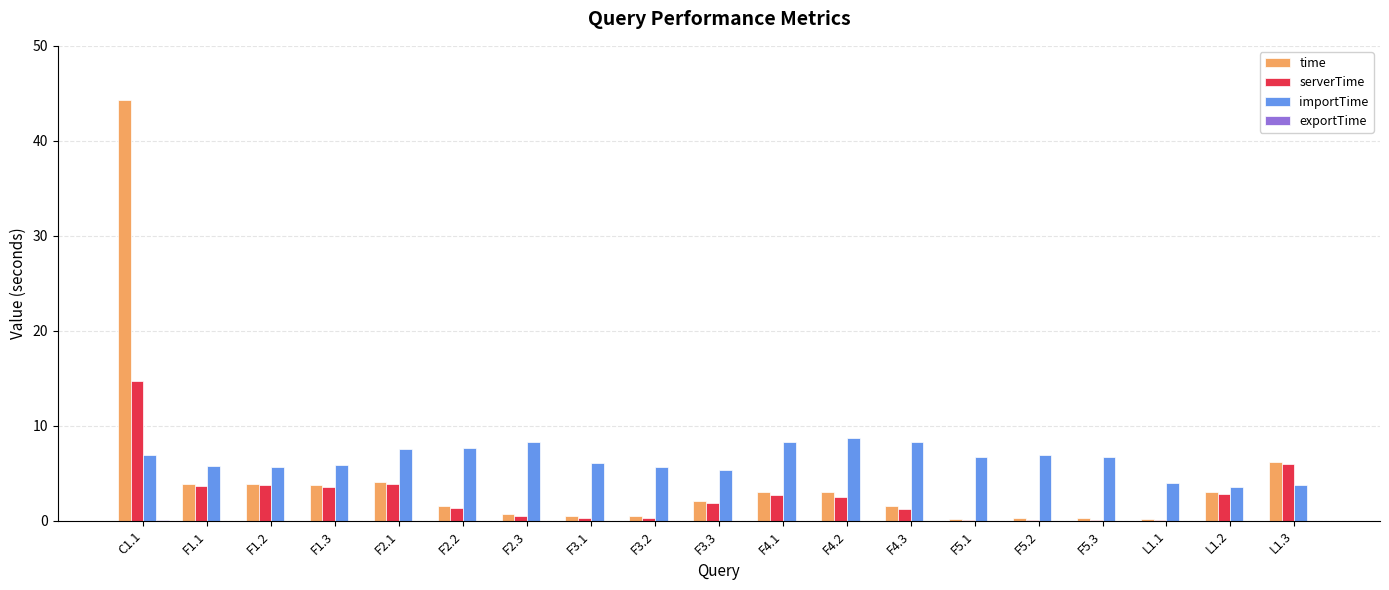

What value does the time series have at F1.1?

3.8